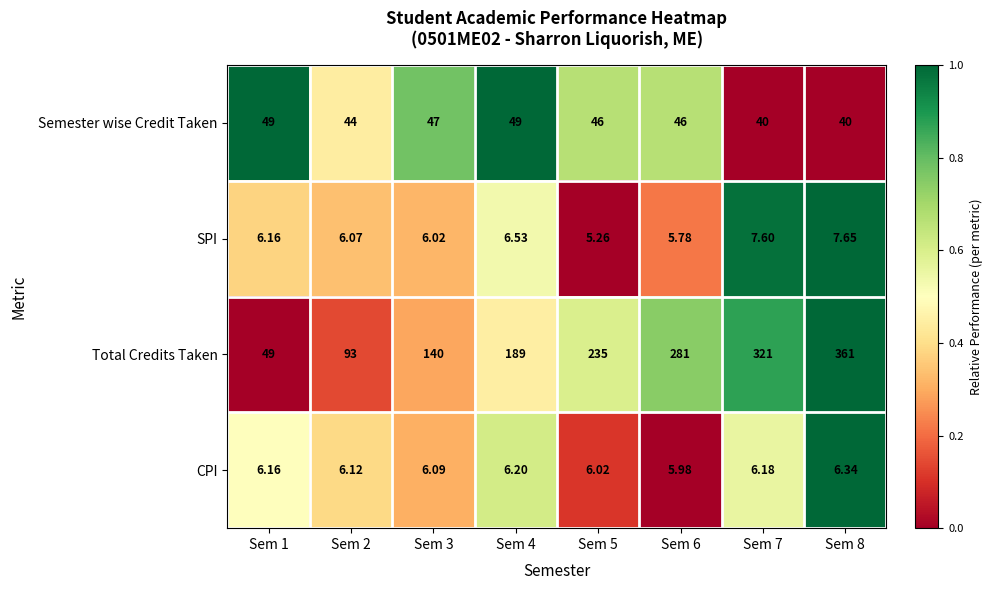

Is the value of Total Credits Taken at Sem 3 greater than the value of Semester wise Credit Taken at Sem 3?

Yes